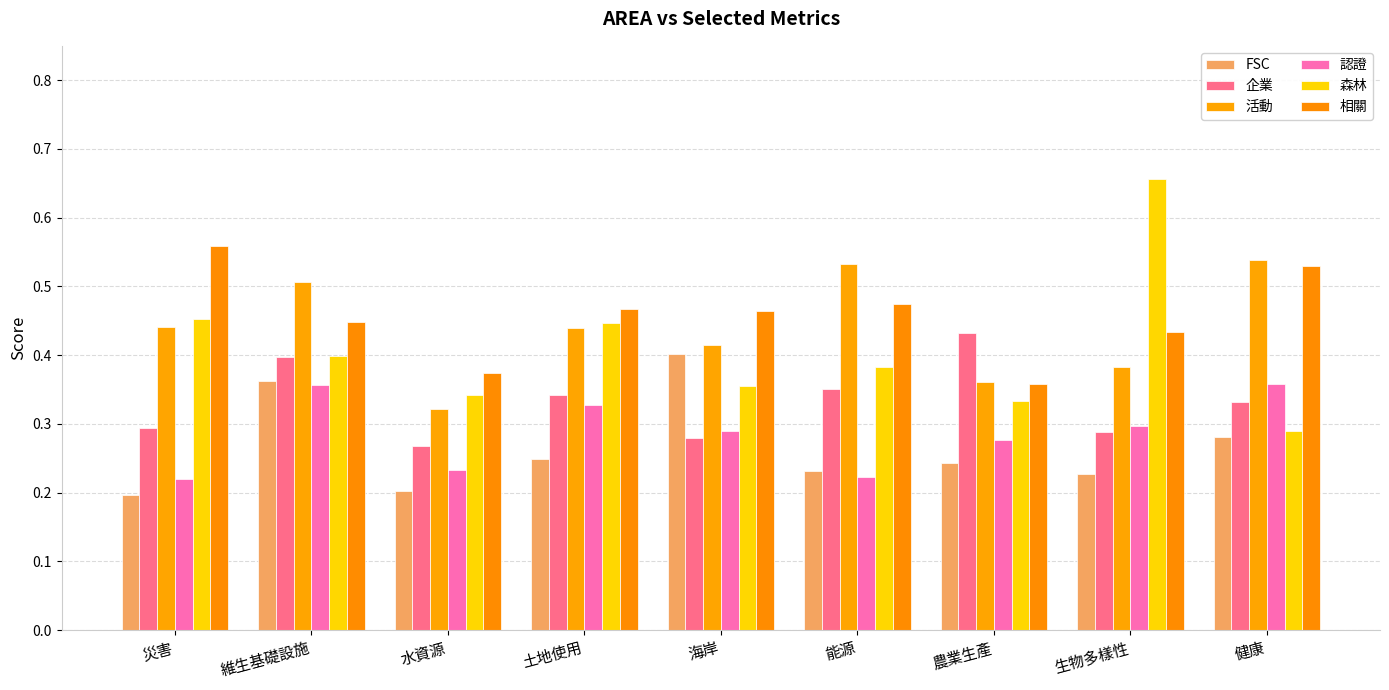

What is the average value of the 相關 series?

0.5